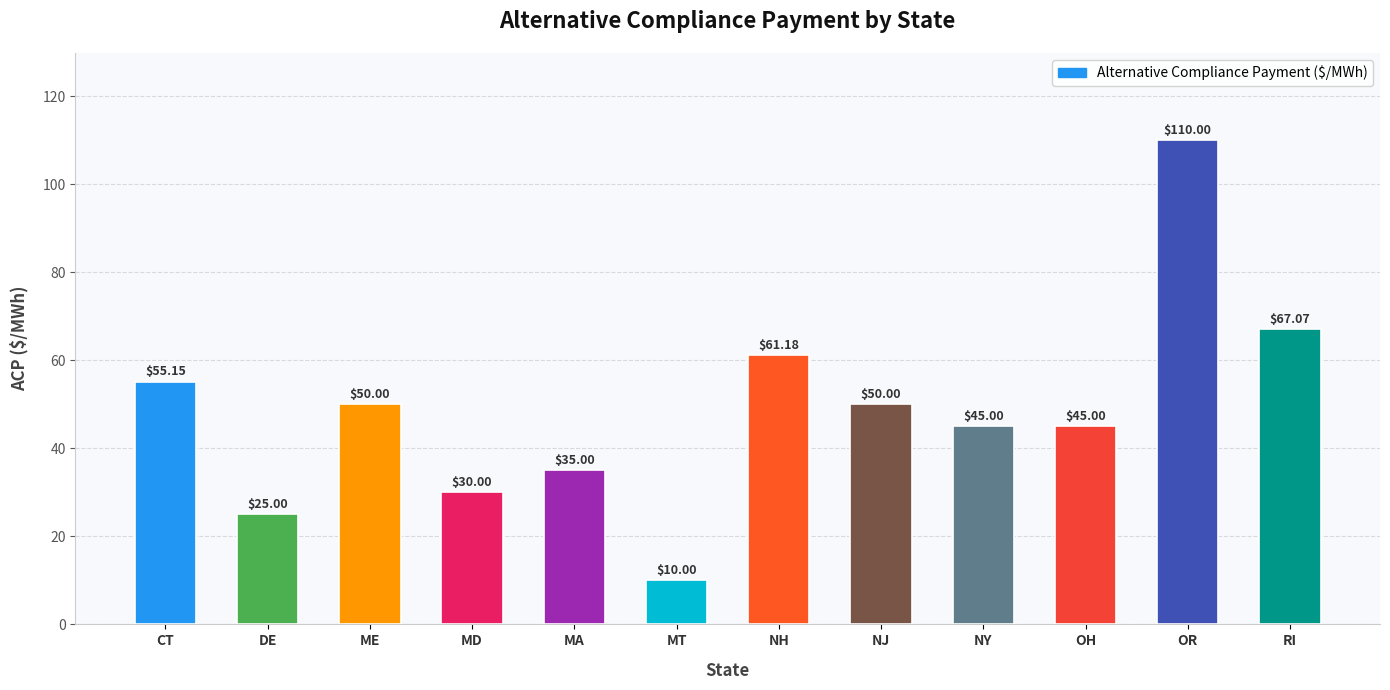

Is it true that the value at OR is 110.0?

True